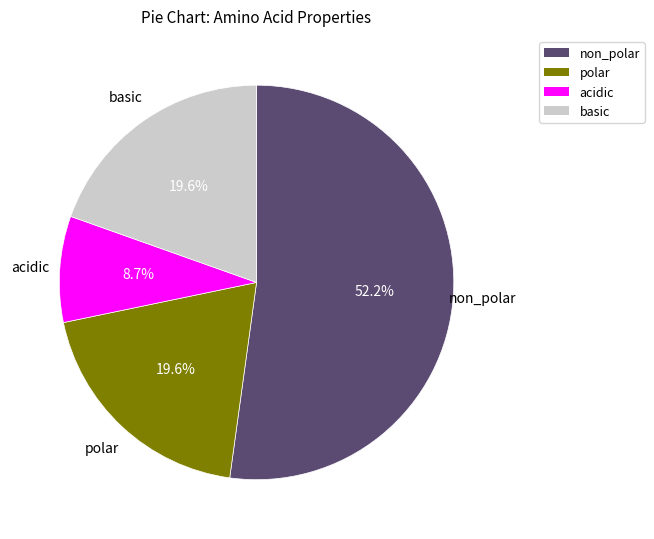

What is the majority slice?

non_polar